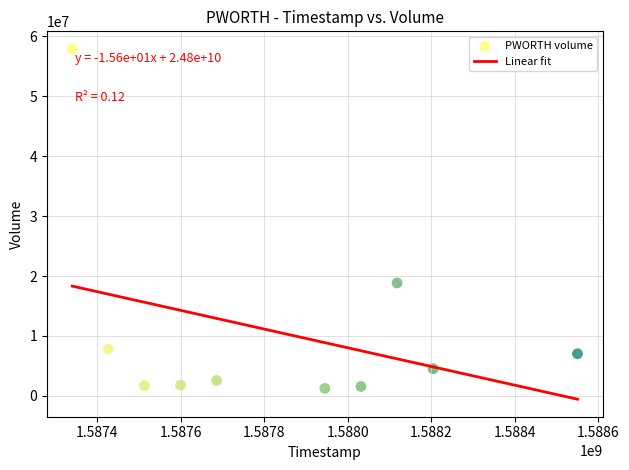

What Y value in the scatter plot is closest to 29579400?

18848100